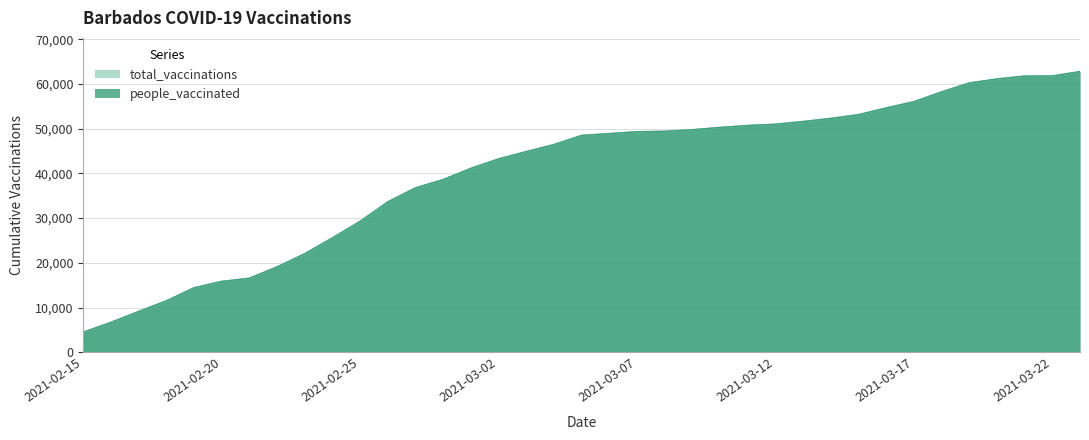

Is it true that people_vaccinated equals 29283 at 2021-02-25?

True